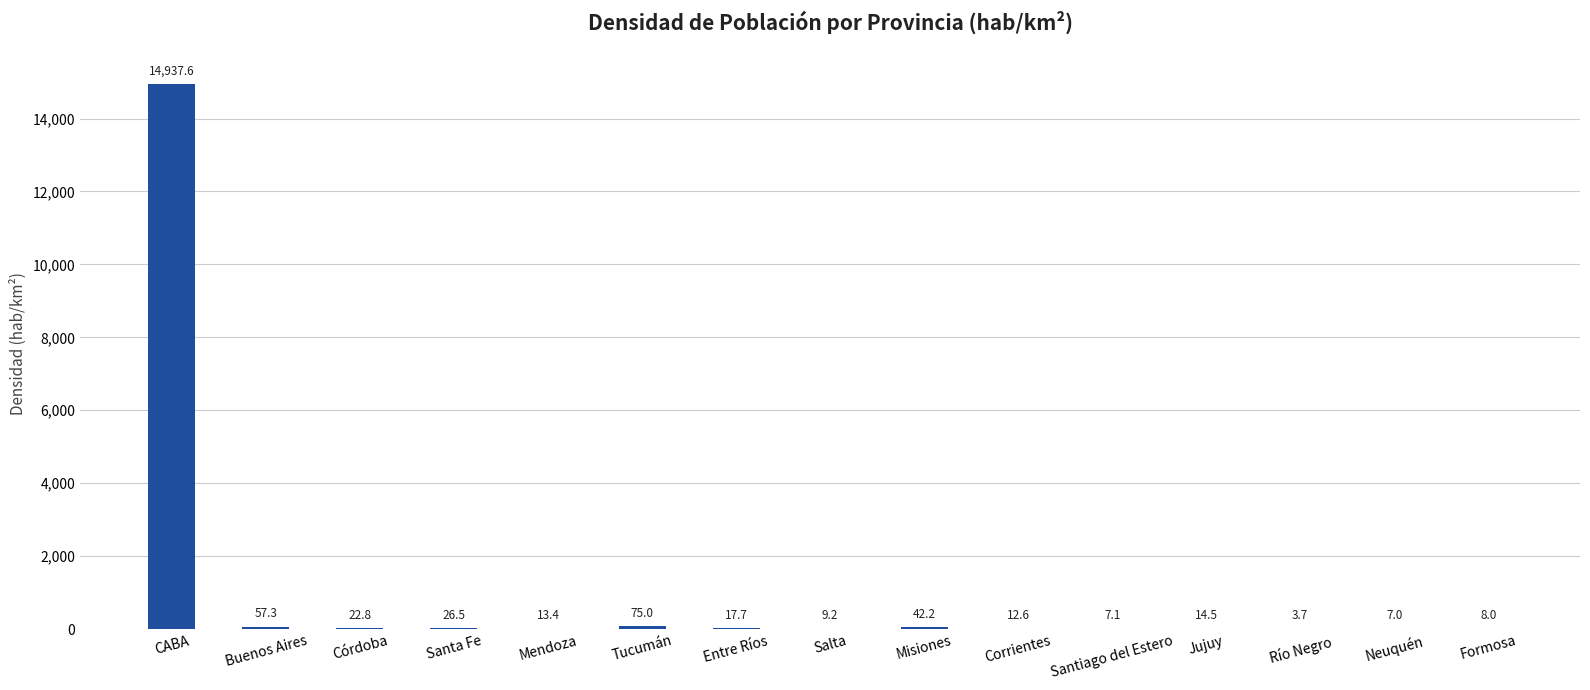

The chart shows a value of 17.7 at Entre Ríos. True or false?

True